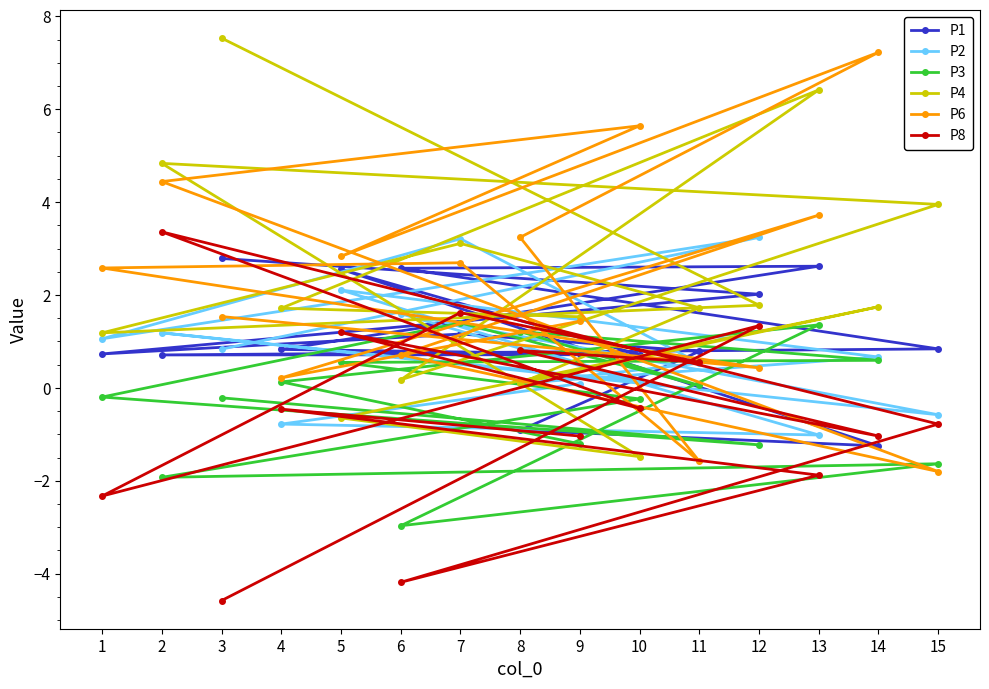

Does the chart have visible grid lines?

No